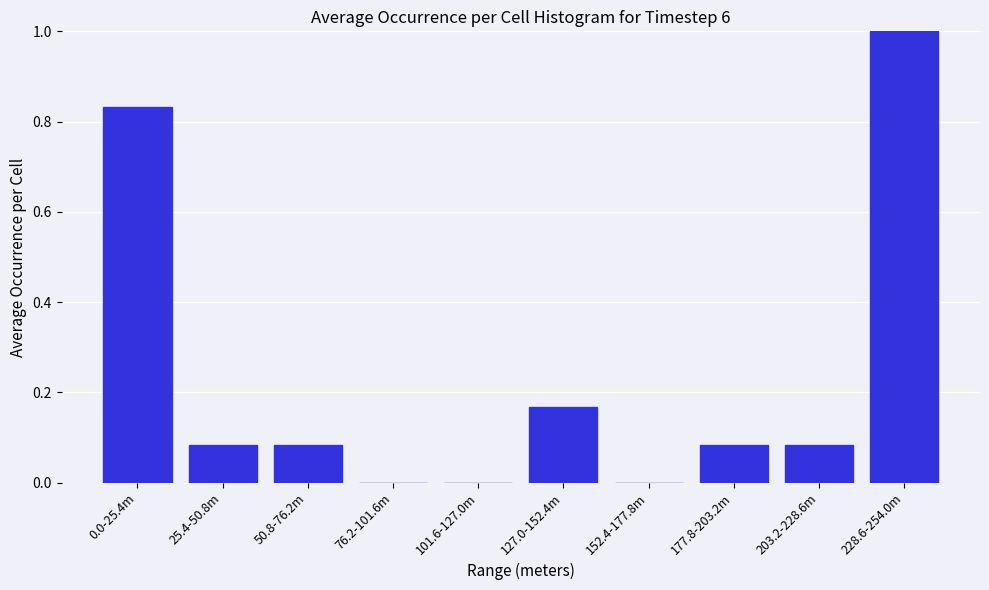

The chart shows a value of 0.0 at 101.6-127.0m. True or false?

True